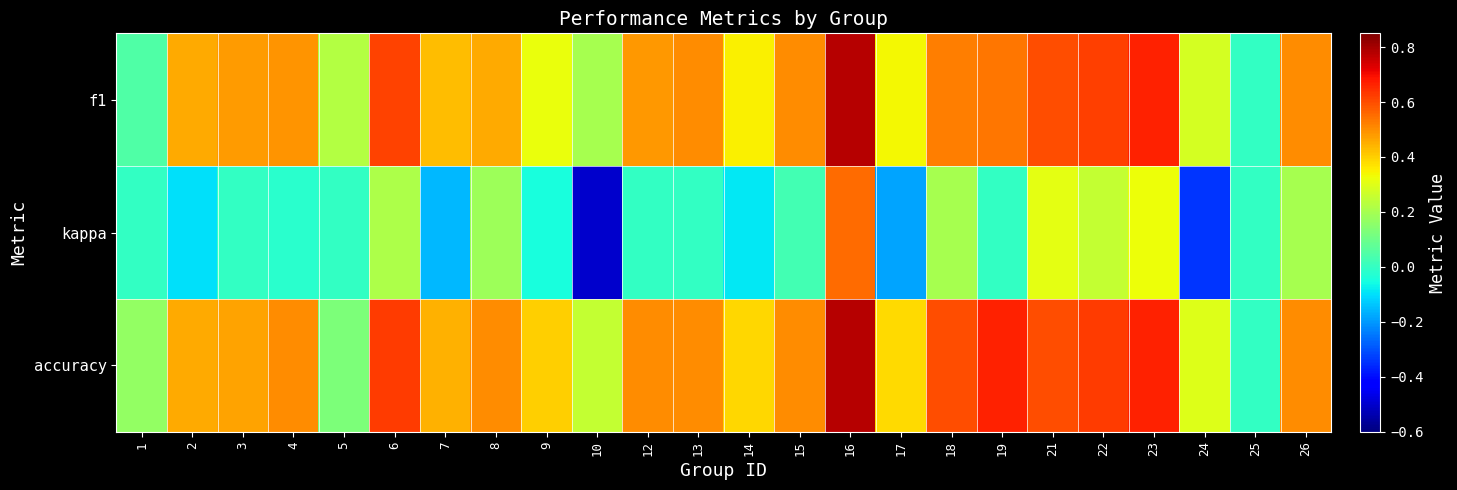

How many categories are shown in the chart?

24